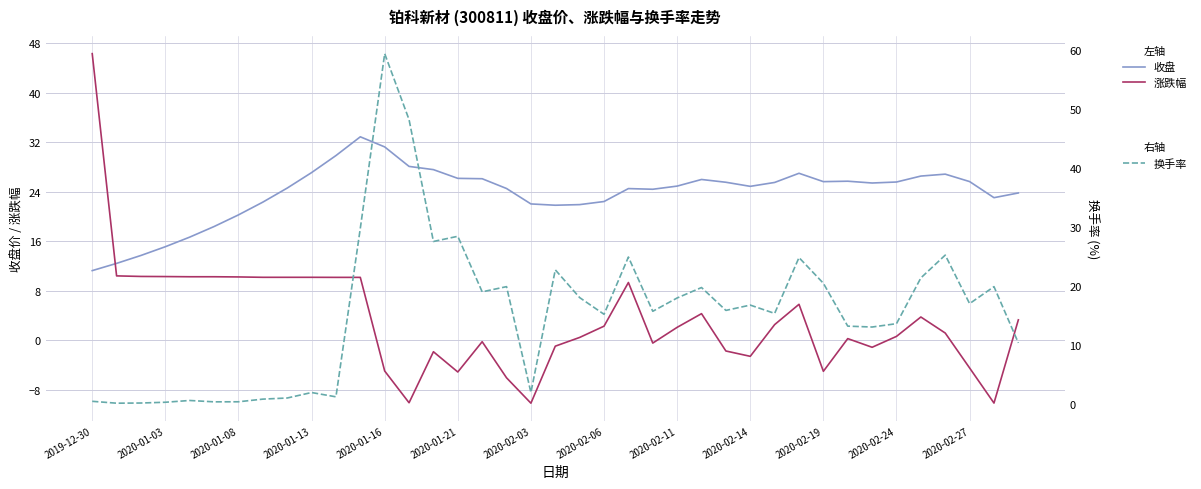

Reading left to right, extract all data points from this chart.

收盘: 11.2	12.4	13.7	15.1	16.7	18.4	20.2	22.3	24.6	27.1	29.8	32.9	31.2	28.1	27.6	26.1	26.1	24.5	22.0	21.8	21.9	22.4	24.5	24.4	24.9	26.0	25.5	24.9	25.5	27.0	25.6	25.7	25.4	25.6	26.5	26.8	25.6	23.0	23.8
涨跌幅: 46.3	10.4	10.3	10.3	10.3	10.3	10.2	10.2	10.2	10.2	10.2	10.2	-5.0	-10.1	-1.9	-5.1	-0.2	-6.1	-10.2	-0.9	0.5	2.3	9.3	-0.5	2.1	4.3	-1.7	-2.6	2.5	5.8	-5.0	0.3	-1.1	0.6	3.8	1.2	-4.5	-10.1	3.3
换手率: 0.4	0.1	0.1	0.2	0.5	0.3	0.3	0.8	1.0	1.9	1.2	29.8	59.4	48.2	27.5	28.4	19.0	19.9	1.9	22.7	18.0	15.2	24.9	15.7	17.9	19.7	15.8	16.7	15.3	24.8	20.4	13.2	13.0	13.6	21.3	25.2	17.0	19.9	10.3